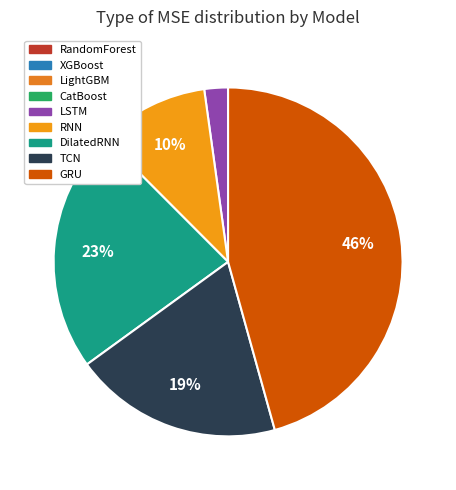

Is the sum of DilatedRNN and RandomForest greater than half?

No